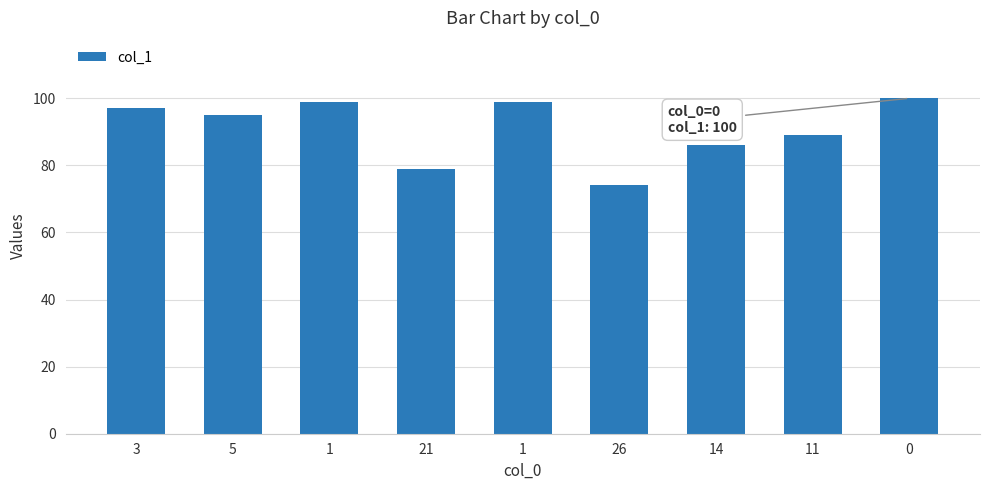

Count the number of data series in this chart.

1